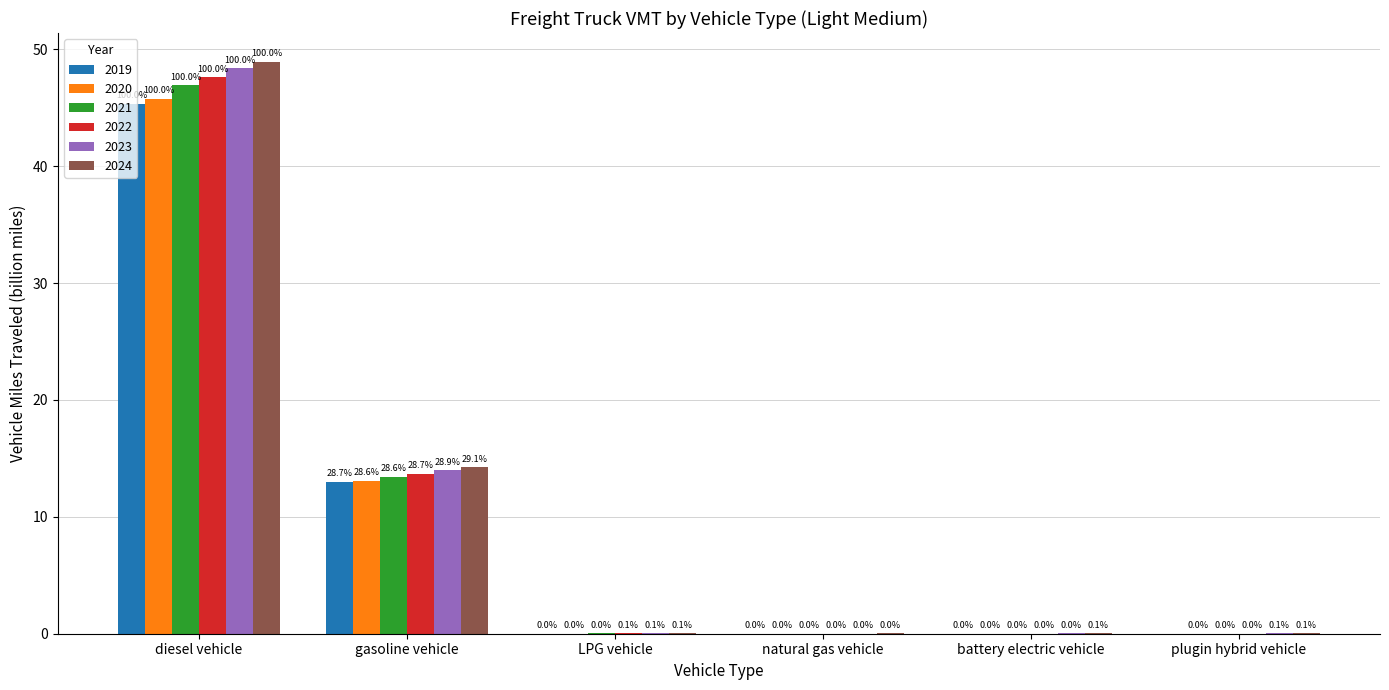

What is the label of the 4th bar from the right?

LPG vehicle